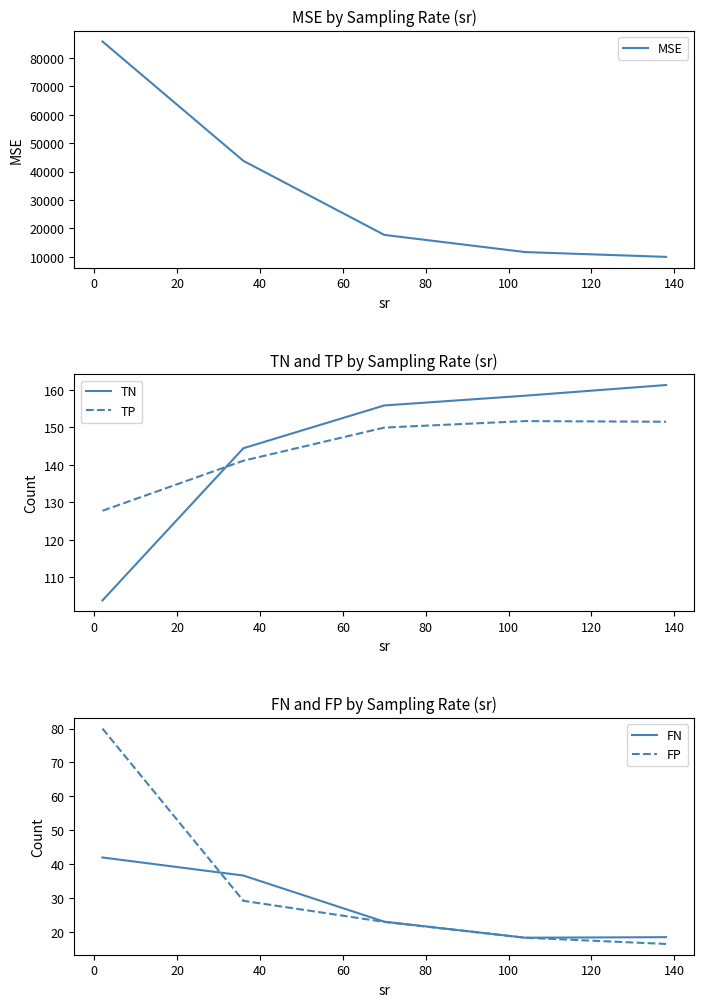

What is the sum of all TP values?

722.0